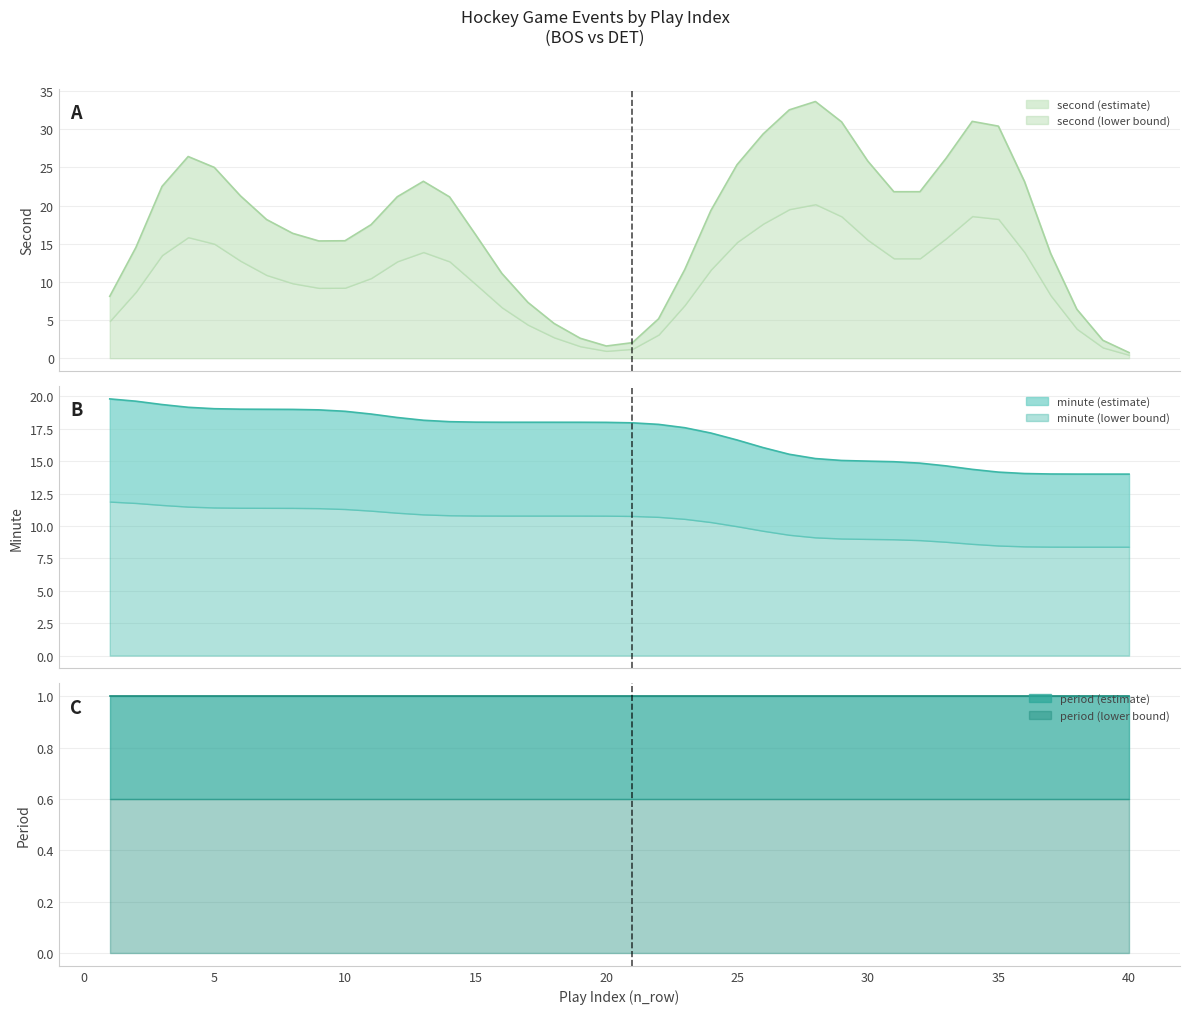

True or false: period and minute intersect in this chart.

False